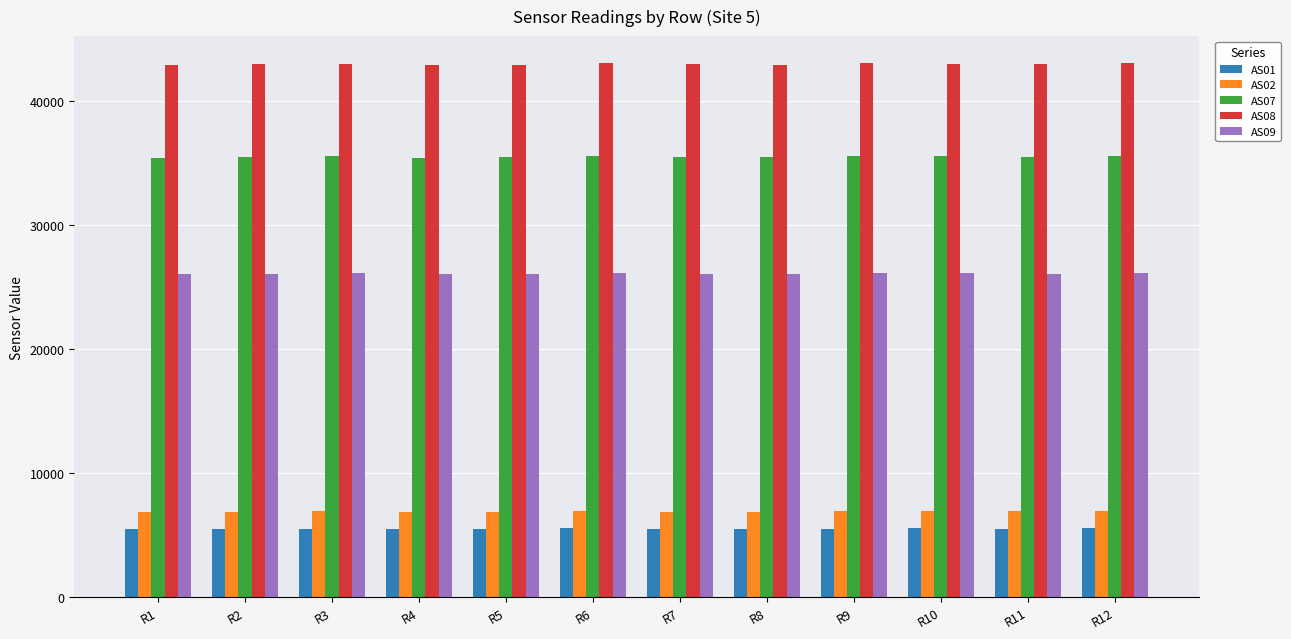

What is the sum of all AS07 values?

425936